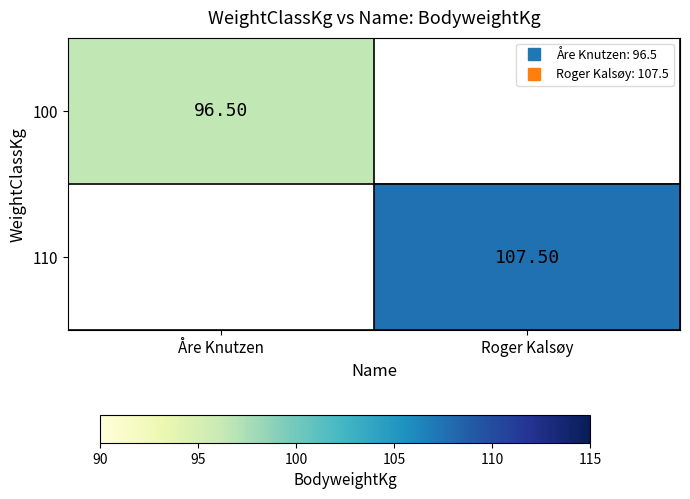

True or false: 100 has a value of 96.5 at Åre Knutzen.

True